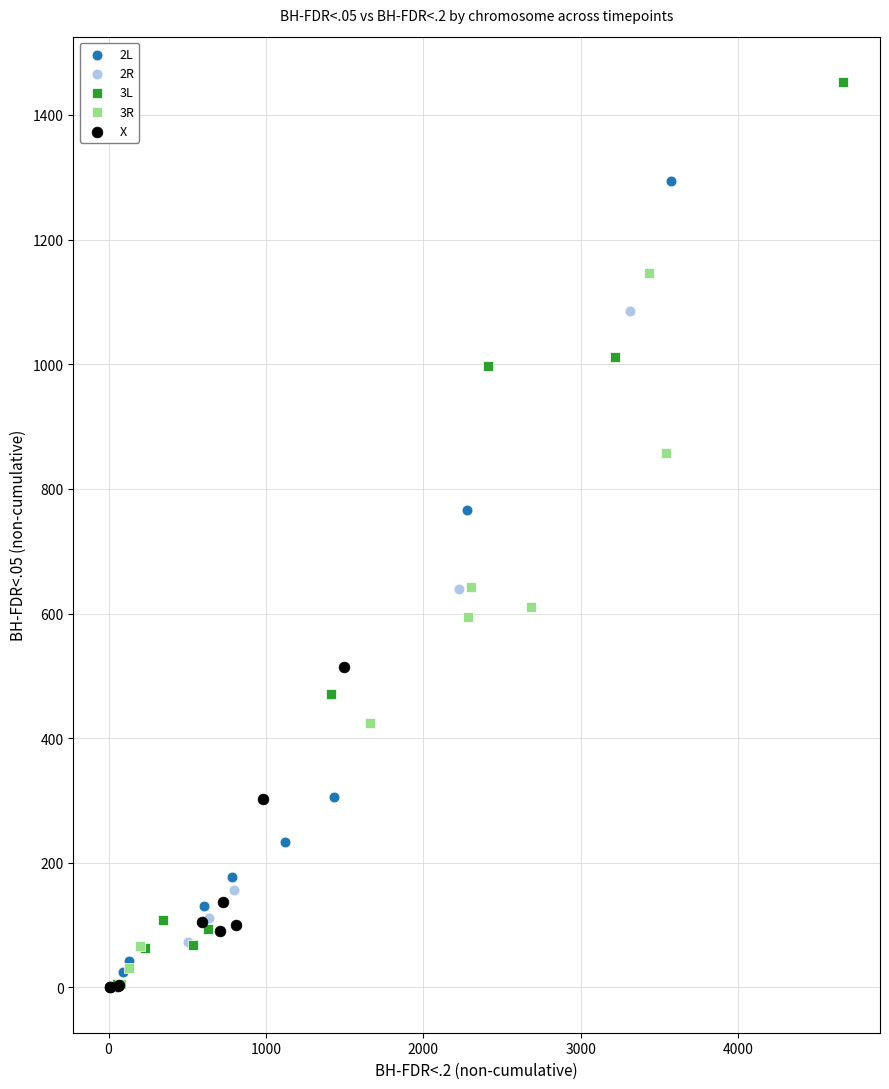

Which series reaches the maximum Y coordinate?

3L